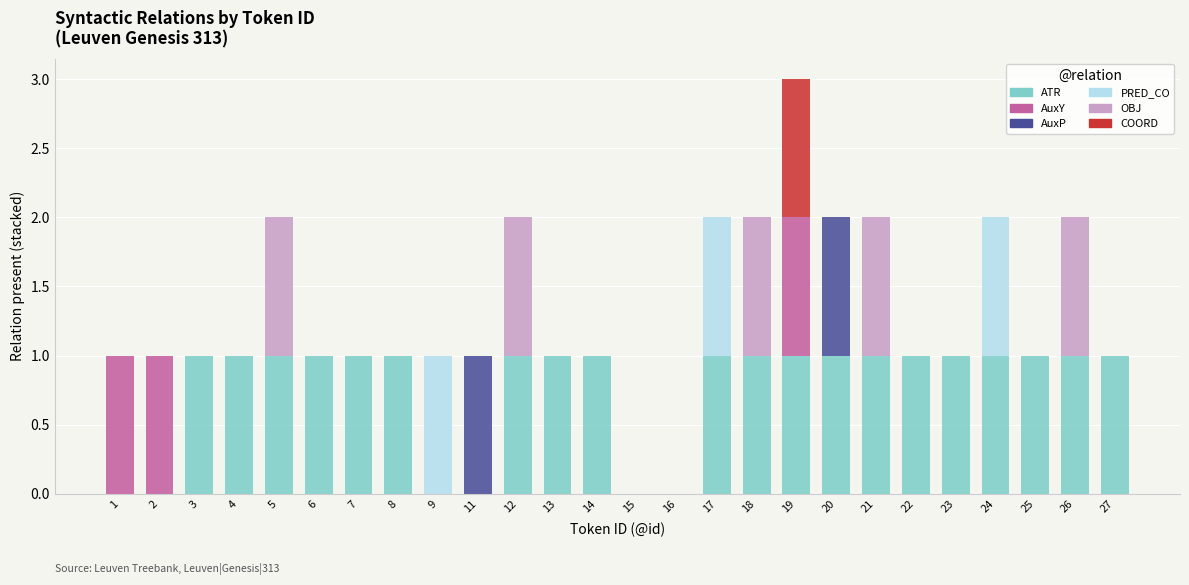

True or false: ATR has a value of 1 at 21.

True